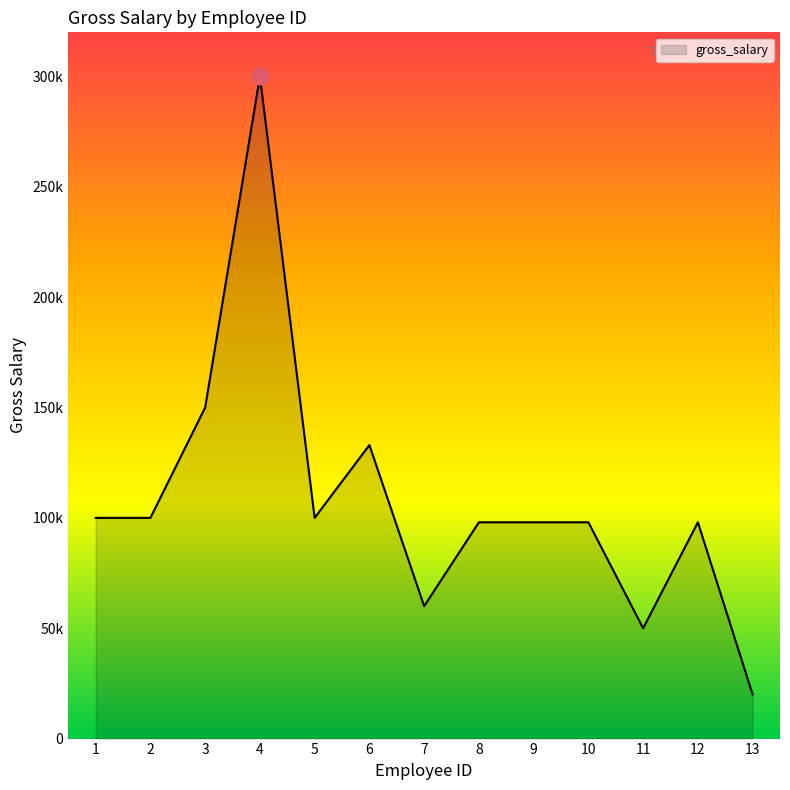

The chart shows a value of 104900 at 4. True or false?

False